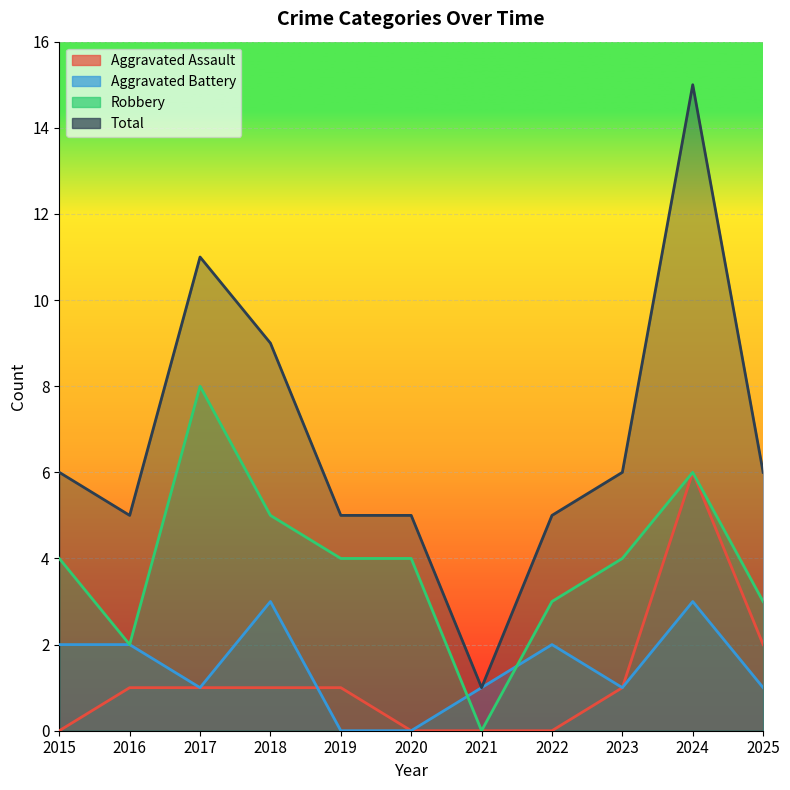

True or false: Robbery has a value of 4 at 2015.

True